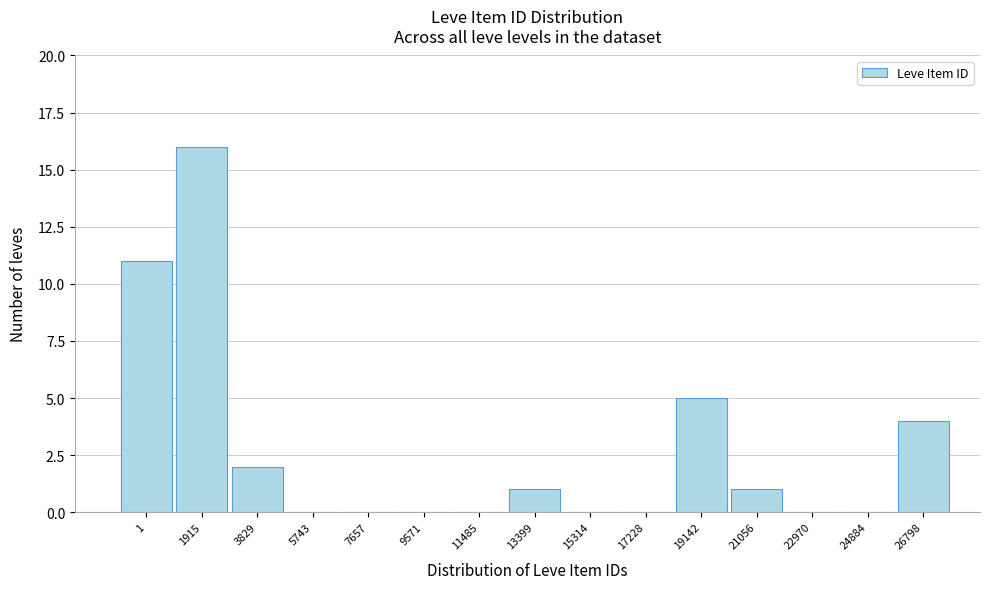

Reading left to right, what are all the values shown in this chart?

1=11	1915=16	3829=2	5743=0	7657=0	9571=0	11485=0	13399=1	15314=0	17228=0	19142=5	21056=1	22970=0	24884=0	26798=4